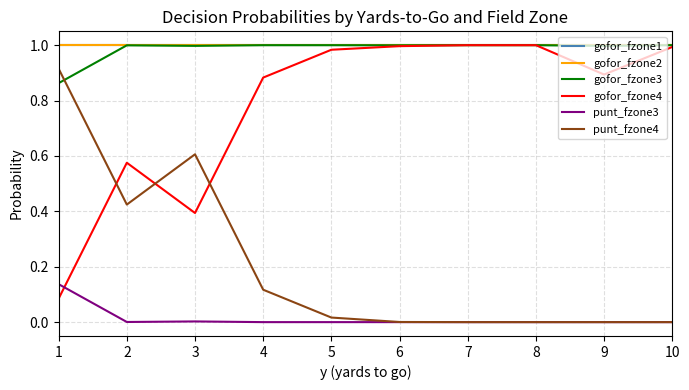

What is the sum of all gofor_fzone1 values?

10.0